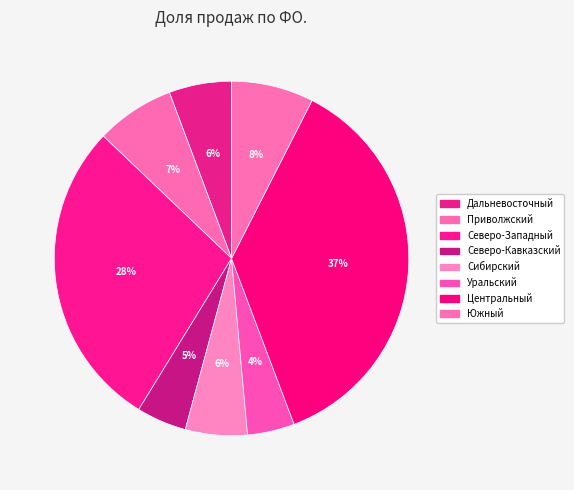

How many slices are in this pie chart?

8